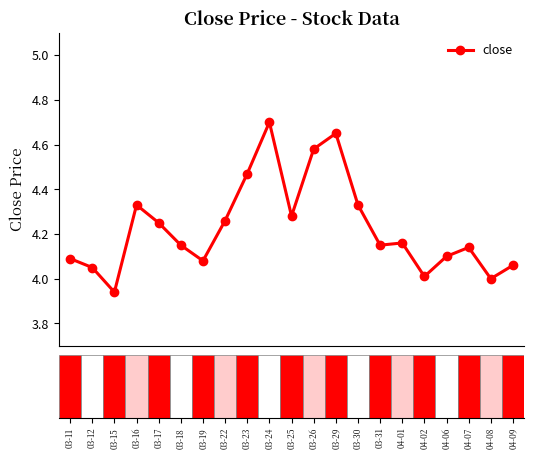

What is the sum of all values?

88.8